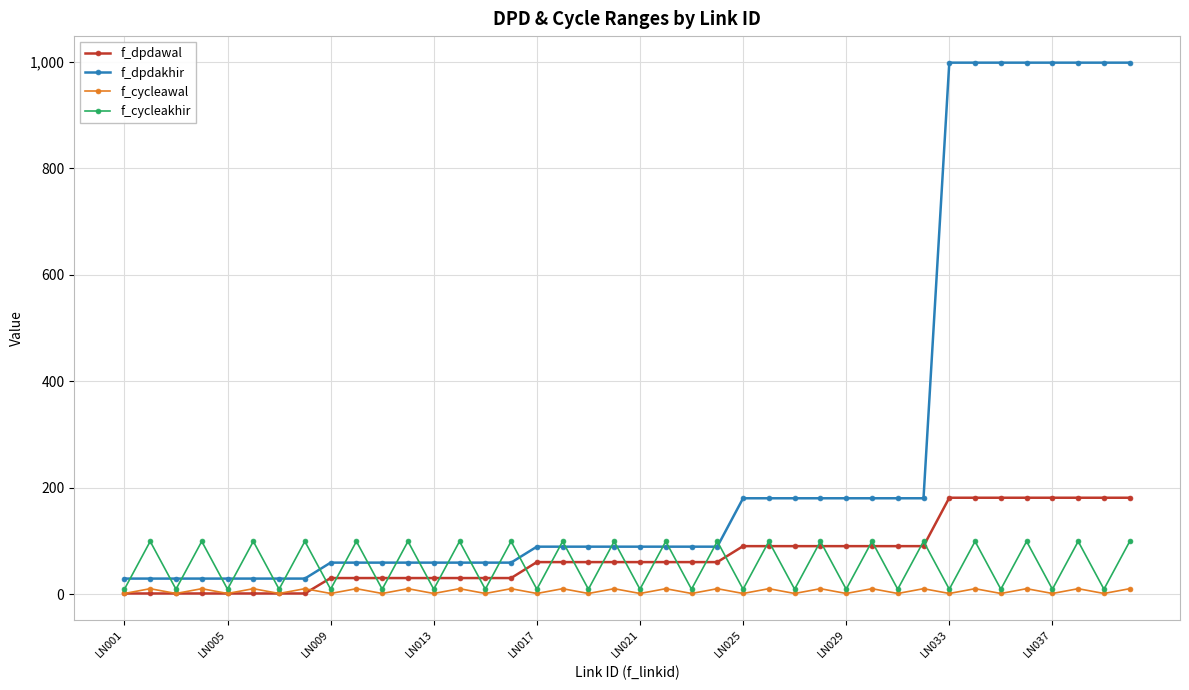

Which series has the largest total across all categories?

f_dpdakhir